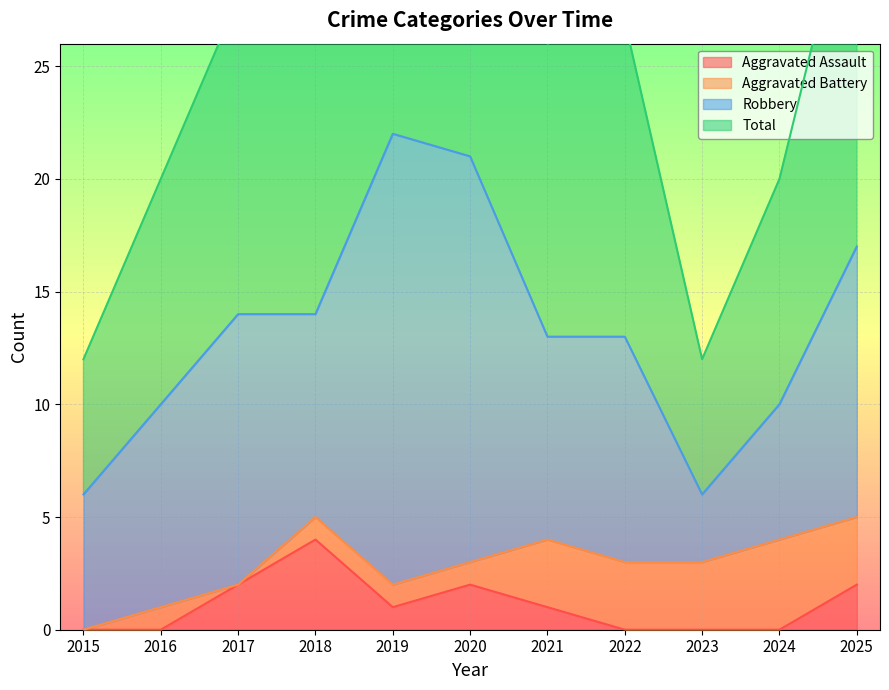

What is the difference between the second highest and minimum values in the Total series?

30